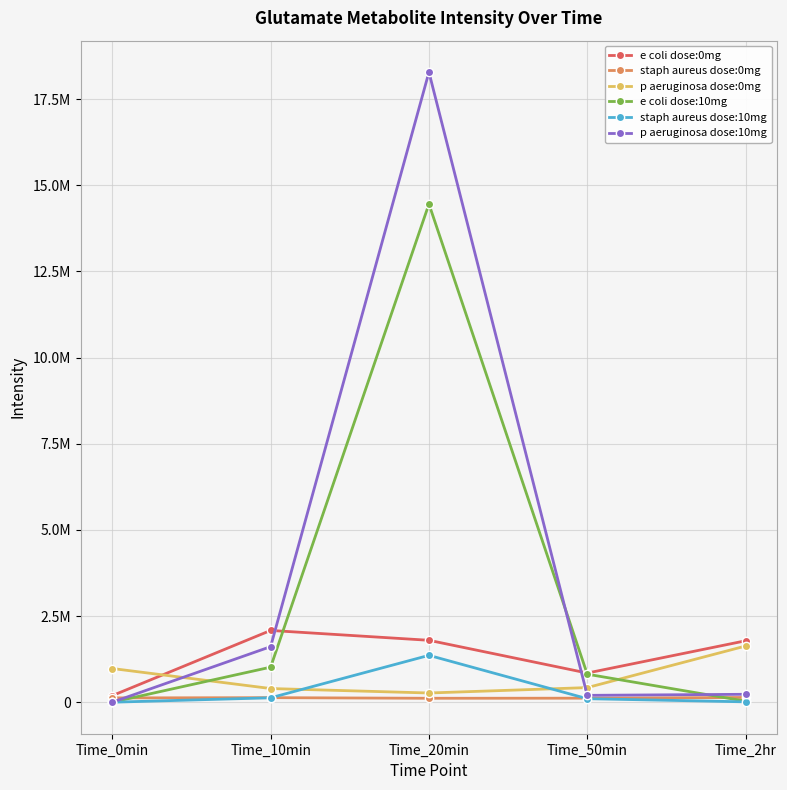

Where is the first local minimum for p aeruginosa dose:0mg?

Time_20min